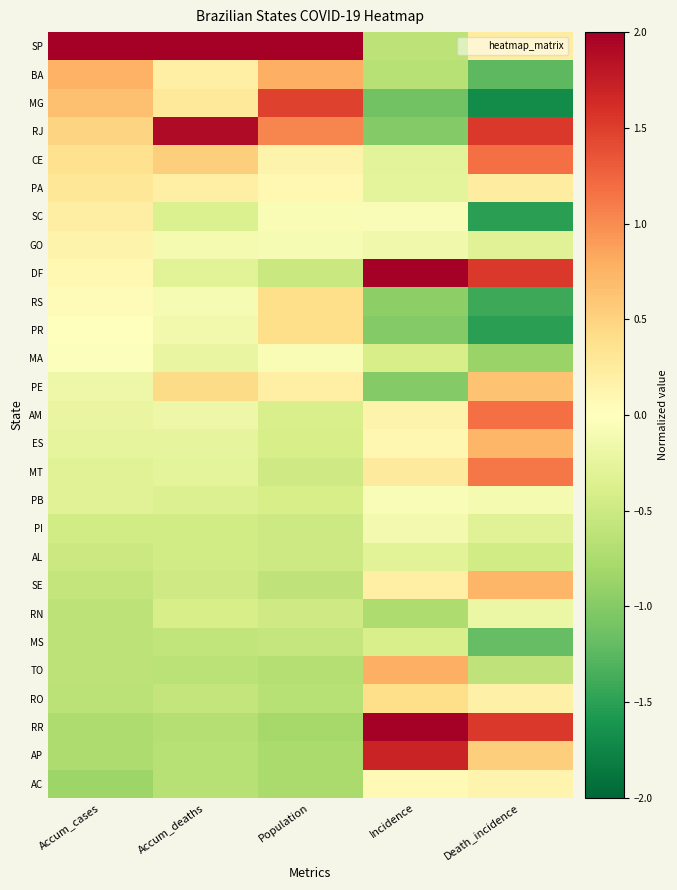

Reading left to right, what are all the values shown in this chart?

SP: Accum_cases=4.6	Accum_deaths=4.4	Population=4.2	Incidence=-0.6	Death_incidence=0.2
BA: Accum_cases=0.8	Accum_deaths=0.2	Population=0.8	Incidence=-0.7	Death_incidence=-1.2
MG: Accum_cases=0.7	Accum_deaths=0.3	Population=1.5	Incidence=-1.1	Death_incidence=-1.7
RJ: Accum_cases=0.5	Accum_deaths=1.9	Population=1.0	Incidence=-1.0	Death_incidence=1.5
CE: Accum_cases=0.4	Accum_deaths=0.5	Population=0.1	Incidence=-0.3	Death_incidence=1.2
PA: Accum_cases=0.3	Accum_deaths=0.2	Population=0.1	Incidence=-0.3	Death_incidence=0.2
SC: Accum_cases=0.2	Accum_deaths=-0.4	Population=-0.1	Incidence=-0.1	Death_incidence=-1.5
GO: Accum_cases=0.1	Accum_deaths=-0.1	Population=-0.1	Incidence=-0.1	Death_incidence=-0.3
DF: Accum_cases=0.1	Accum_deaths=-0.3	Population=-0.5	Incidence=2.1	Death_incidence=1.5
RS: Accum_cases=0.1	Accum_deaths=-0.1	Population=0.4	Incidence=-0.9	Death_incidence=-1.4
PR: Accum_cases=-0.0	Accum_deaths=-0.1	Population=0.4	Incidence=-1.0	Death_incidence=-1.5
MA: Accum_cases=-0.0	Accum_deaths=-0.2	Population=-0.1	Incidence=-0.4	Death_incidence=-0.9
PE: Accum_cases=-0.2	Accum_deaths=0.4	Population=0.2	Incidence=-1.0	Death_incidence=0.6
AM: Accum_cases=-0.2	Accum_deaths=-0.2	Population=-0.4	Incidence=0.2	Death_incidence=1.2
ES: Accum_cases=-0.3	Accum_deaths=-0.3	Population=-0.4	Incidence=0.1	Death_incidence=0.7
MT: Accum_cases=-0.3	Accum_deaths=-0.3	Population=-0.5	Incidence=0.3	Death_incidence=1.1
PB: Accum_cases=-0.3	Accum_deaths=-0.4	Population=-0.4	Incidence=-0.1	Death_incidence=-0.1
PI: Accum_cases=-0.5	Accum_deaths=-0.5	Population=-0.5	Incidence=-0.1	Death_incidence=-0.3
AL: Accum_cases=-0.5	Accum_deaths=-0.5	Population=-0.5	Incidence=-0.3	Death_incidence=-0.5
SE: Accum_cases=-0.6	Accum_deaths=-0.5	Population=-0.6	Incidence=0.2	Death_incidence=0.7
RN: Accum_cases=-0.6	Accum_deaths=-0.4	Population=-0.5	Incidence=-0.7	Death_incidence=-0.2
MS: Accum_cases=-0.6	Accum_deaths=-0.6	Population=-0.6	Incidence=-0.4	Death_incidence=-1.2
TO: Accum_cases=-0.6	Accum_deaths=-0.6	Population=-0.7	Incidence=0.8	Death_incidence=-0.6
RO: Accum_cases=-0.6	Accum_deaths=-0.6	Population=-0.7	Incidence=0.4	Death_incidence=0.2
RR: Accum_cases=-0.7	Accum_deaths=-0.7	Population=-0.8	Incidence=3.4	Death_incidence=1.5
AP: Accum_cases=-0.7	Accum_deaths=-0.7	Population=-0.8	Incidence=1.7	Death_incidence=0.5
AC: Accum_cases=-0.8	Accum_deaths=-0.7	Population=-0.8	Incidence=0.1	Death_incidence=0.1